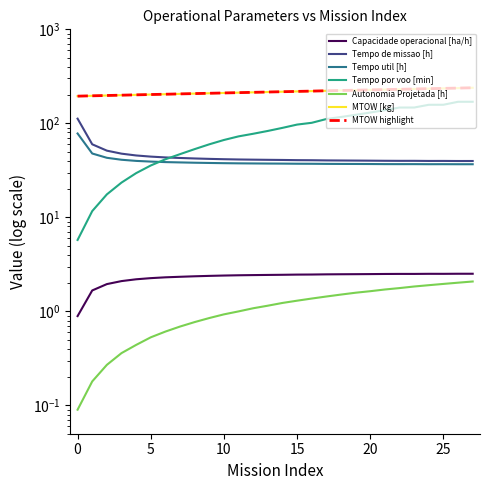

What is the sum of all Capacidade operacional [ha/h] values?

65.0